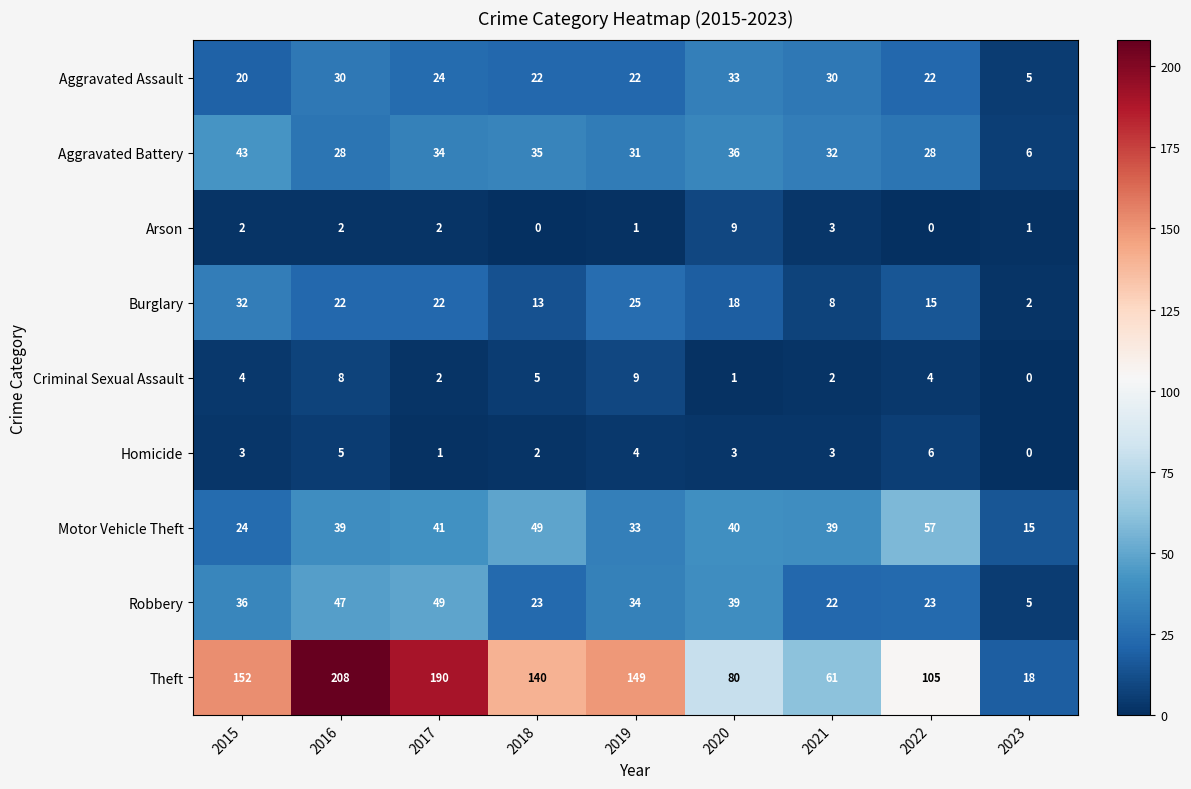

What is the sum of all Theft values?

1103